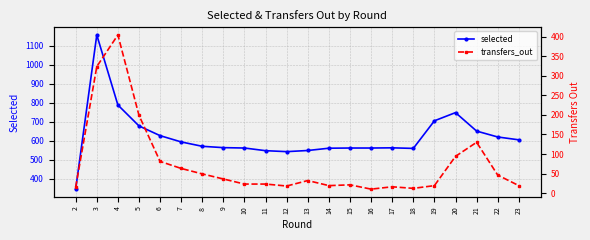

Does the chart have visible grid lines?

Yes